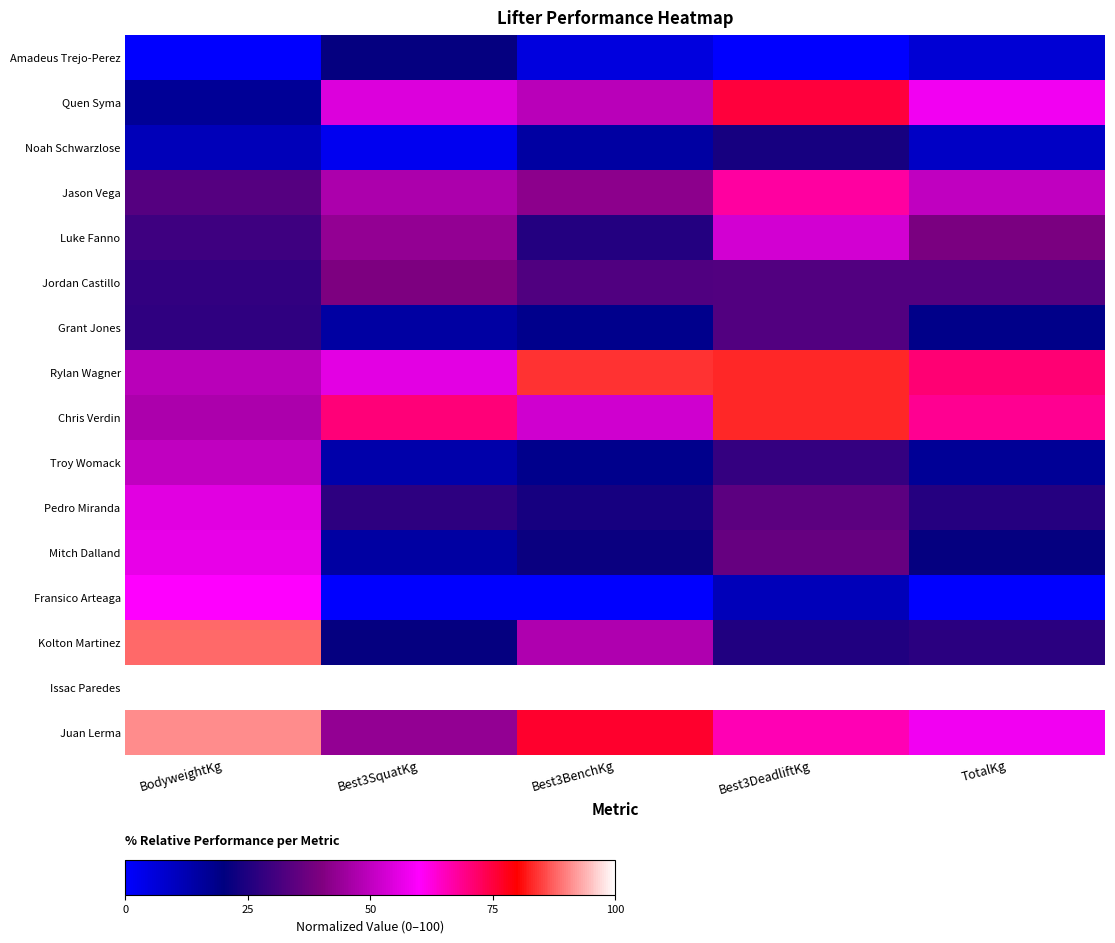

Which series changed the most between BodyweightKg and Best3SquatKg?

Kolton Martinez